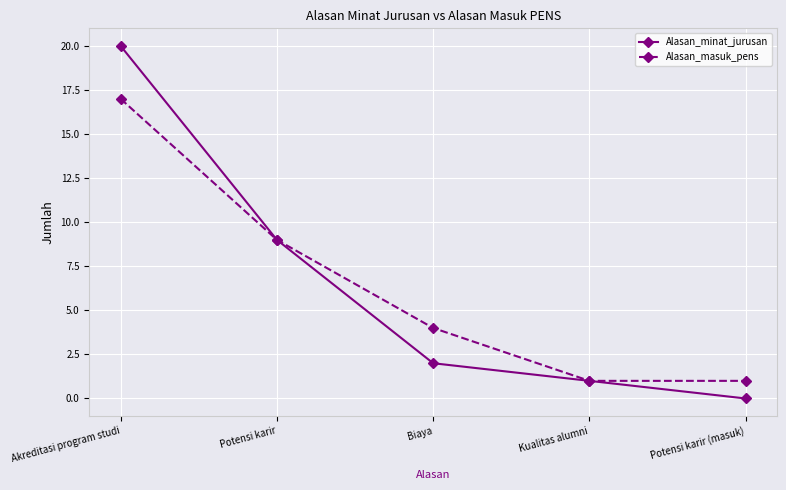

At which label does Alasan_masuk_pens reach its peak?

Akreditasi program studi